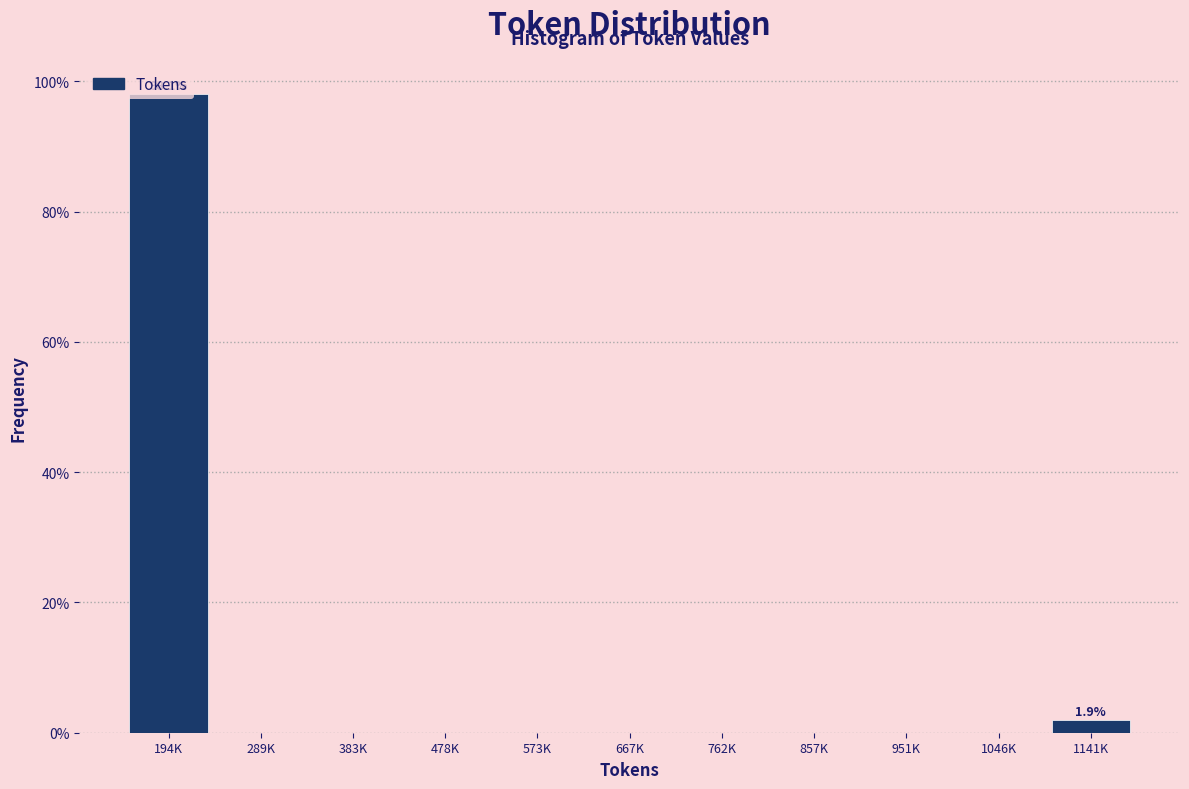

What is the sum of all values?

100.0